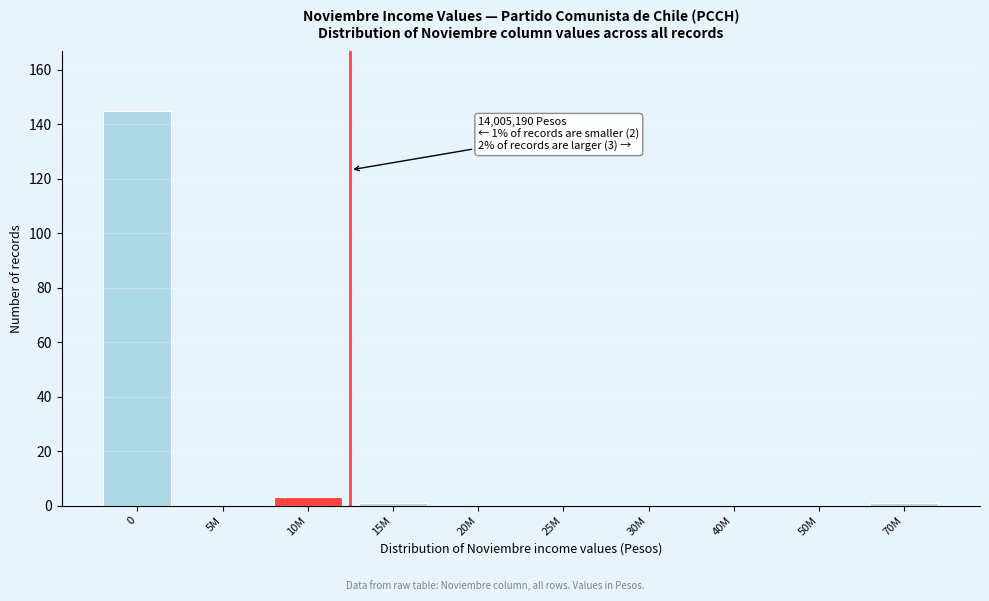

Reading right to left, list all the values displayed in this chart.

70M=1	50M=0	40M=0	30M=0	25M=0	20M=0	15M=1	10M=3	5M=0	0=145